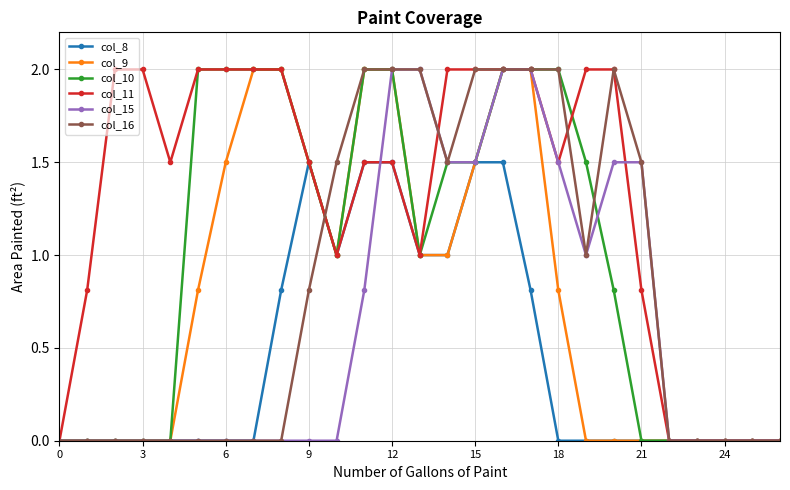

What is the greatest value displayed?

2.0